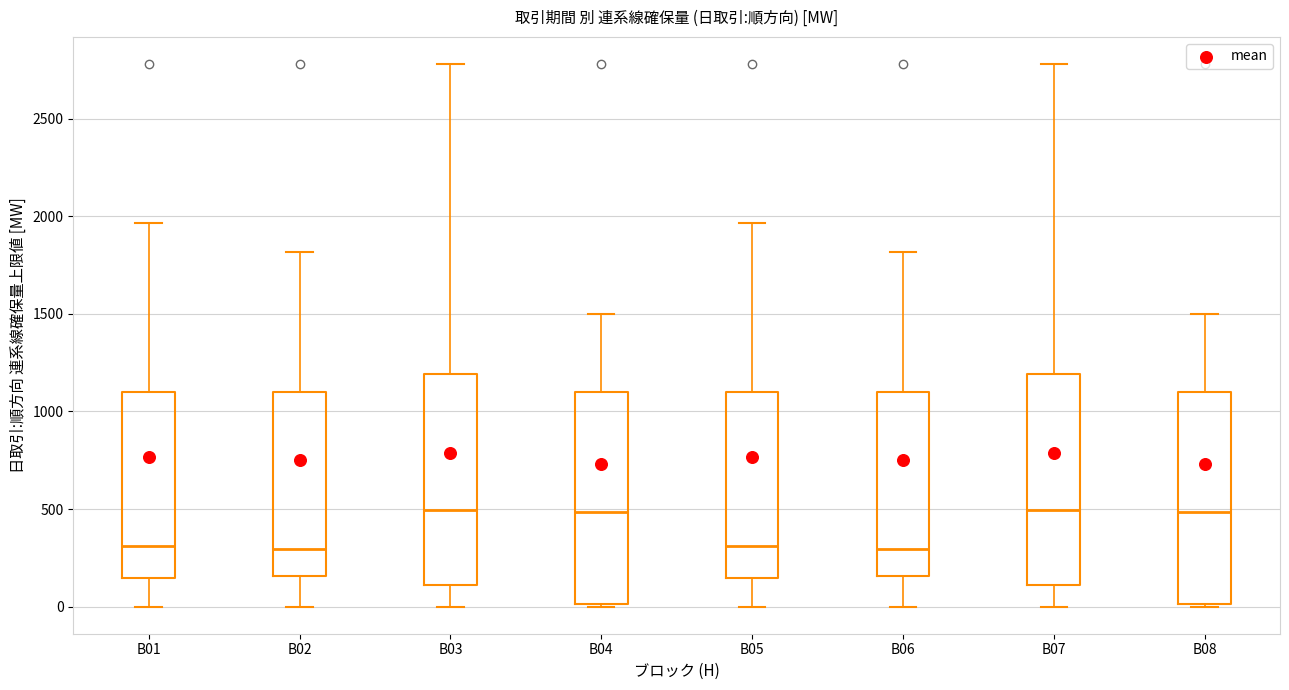

Where does the upper whisker of the box for B07 end on the y-axis? The values are not printed on the chart, so give them approximately, as read against the axis.

2800